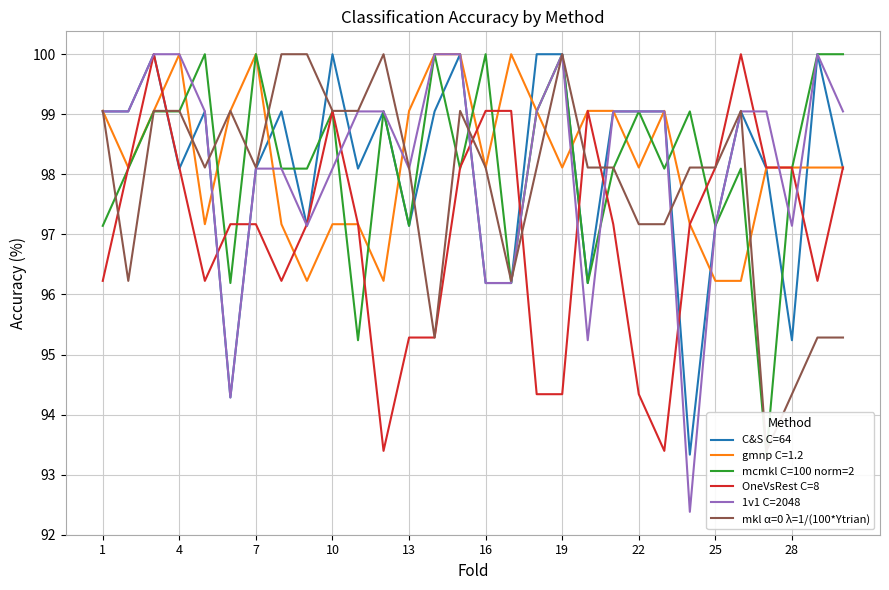

True or false: OneVsRest C=8 and 1v1 C=2048 cross at least once.

True